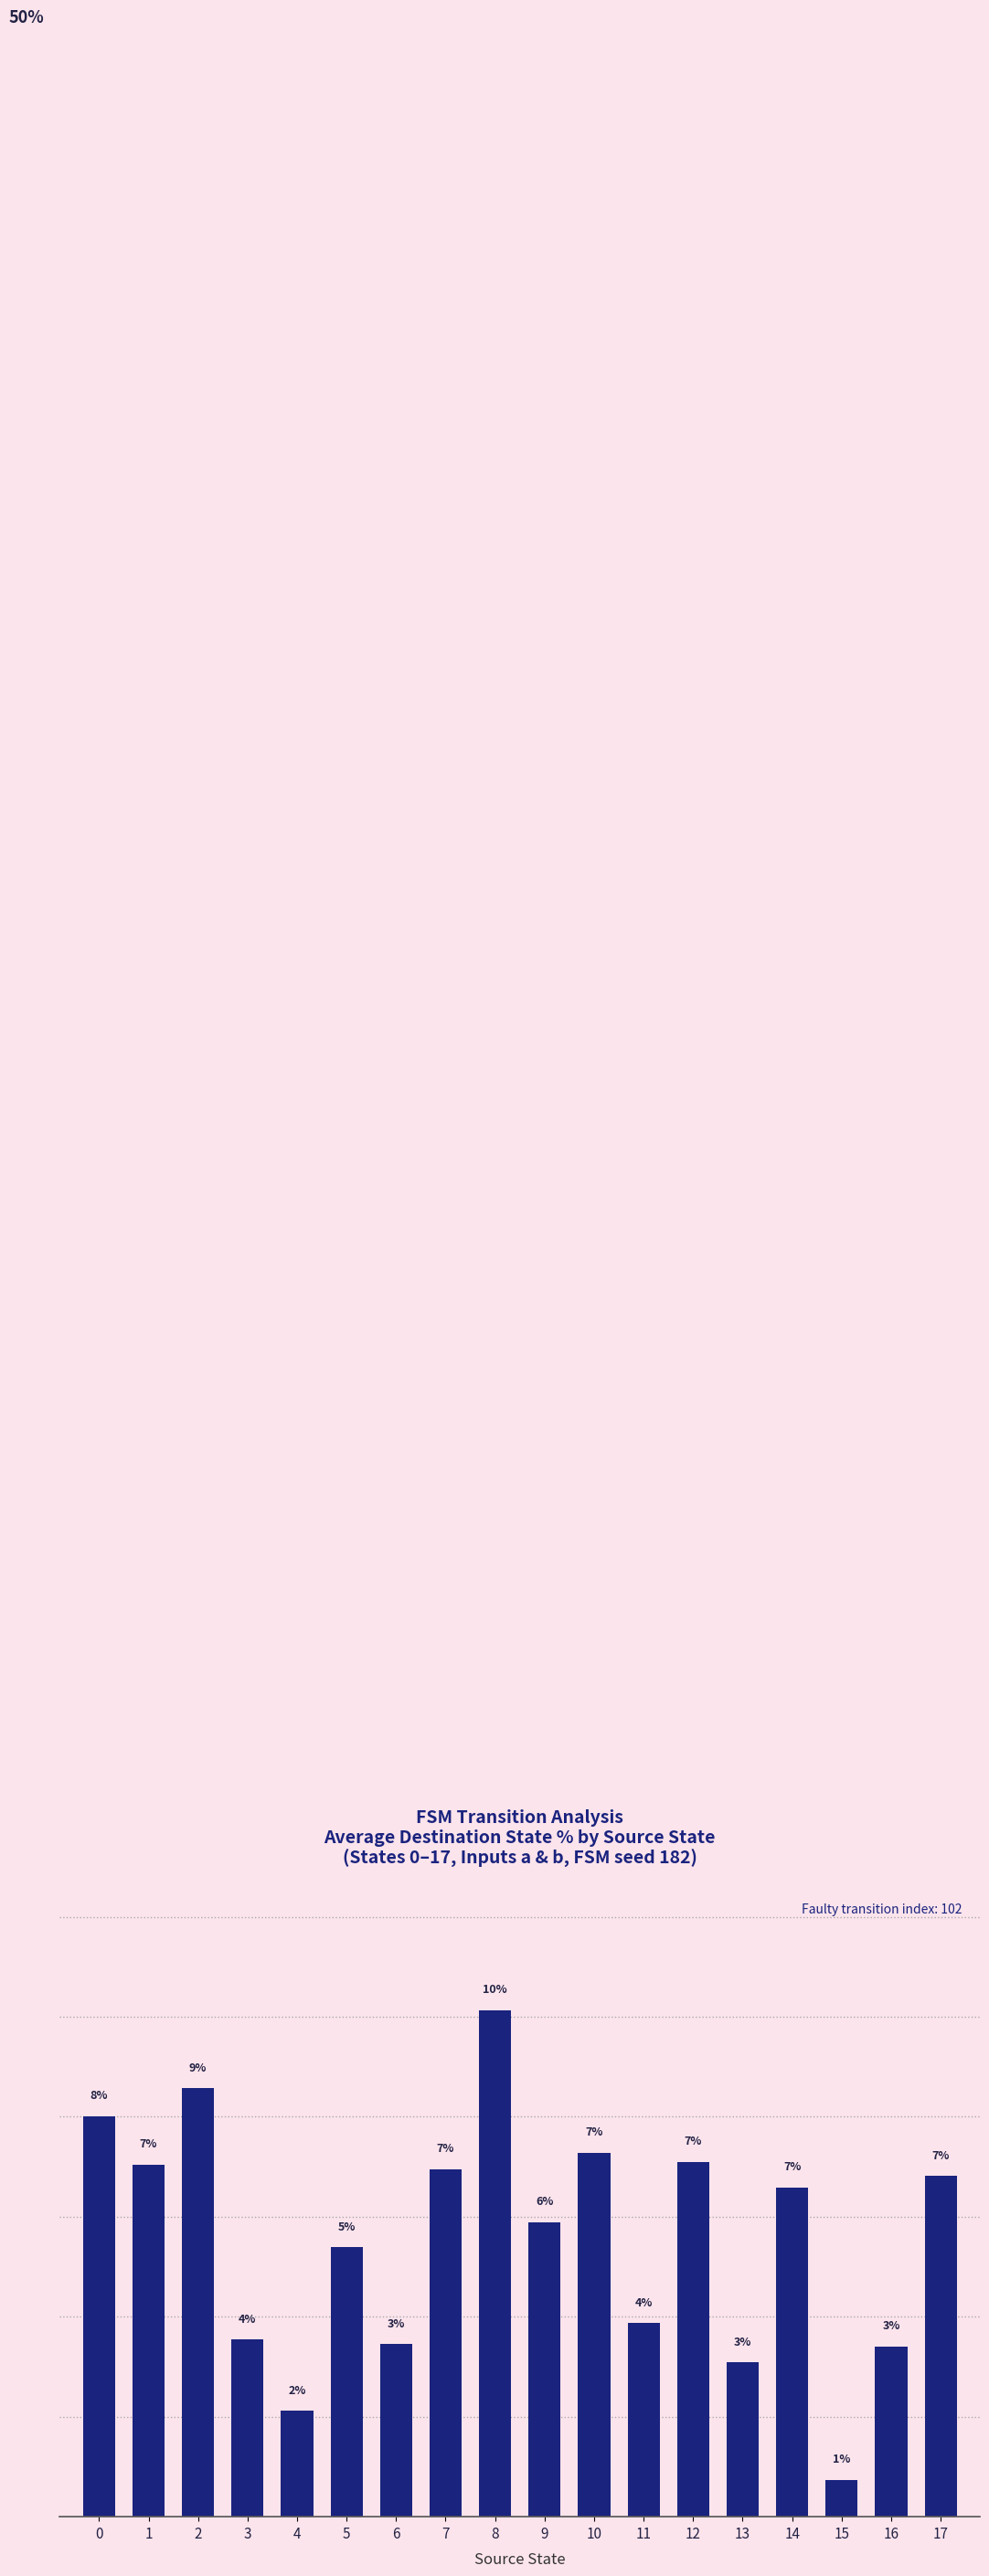

Which has a higher value, 7 or 14?

7